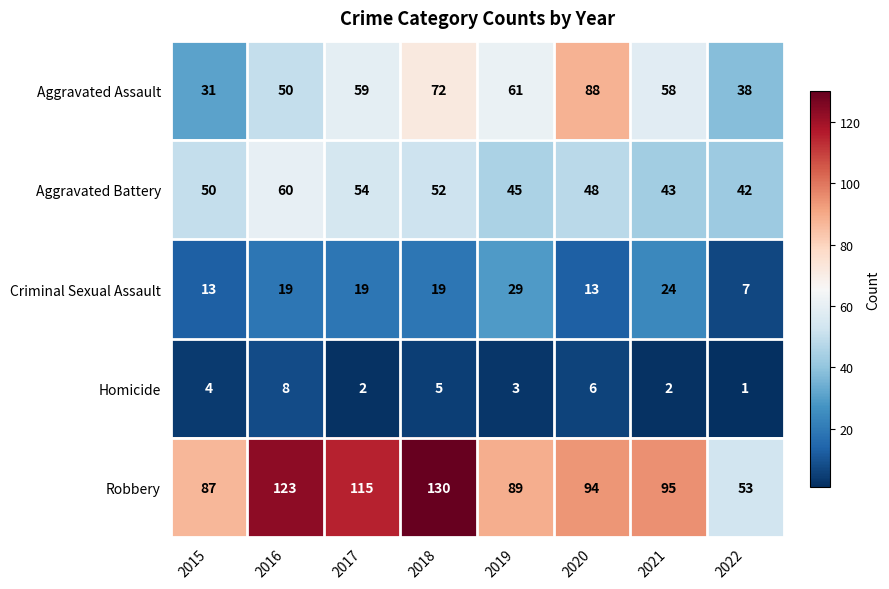

How many Aggravated Assault values are between 50 and 72?

5